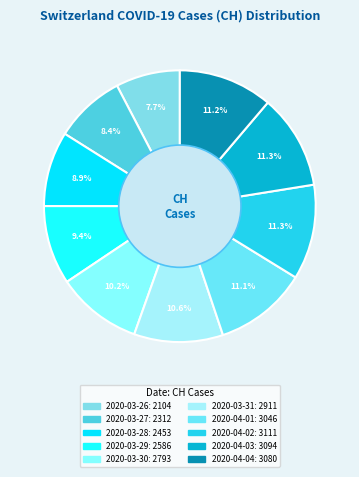

How many segments does this pie chart have?

10